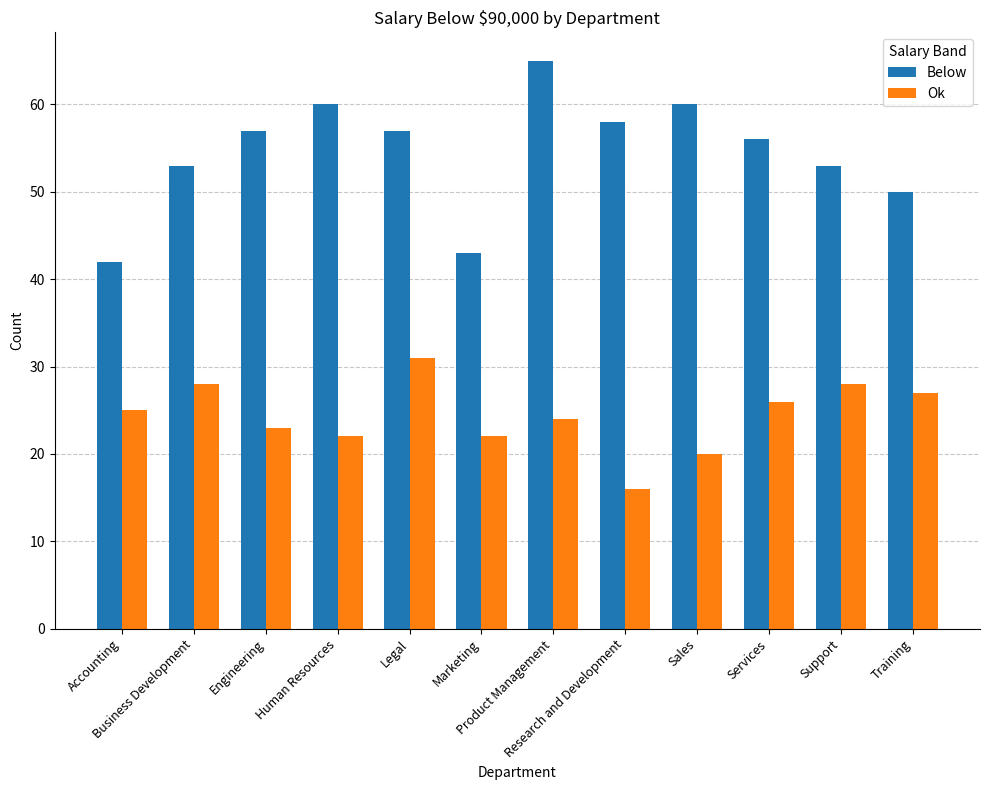

Reading right to left, what are all the values shown in this chart?

Below: 50	53	56	60	58	65	43	57	60	57	53	42
Ok: 27	28	26	20	16	24	22	31	22	23	28	25